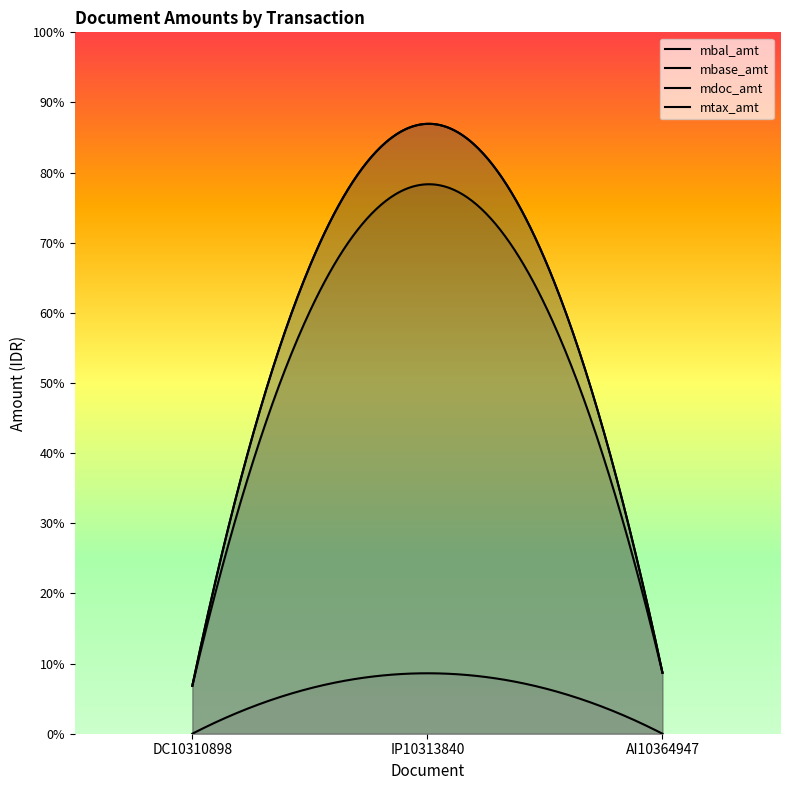

Reading left to right, extract all data points from this chart.

mbal_amt: 25162.5	320250.0	32000.0
mbase_amt: 25162.5	288513.5	32000.0
mdoc_amt: 25162.5	320250.0	32000.0
mtax_amt: 0.0	31736.5	0.0